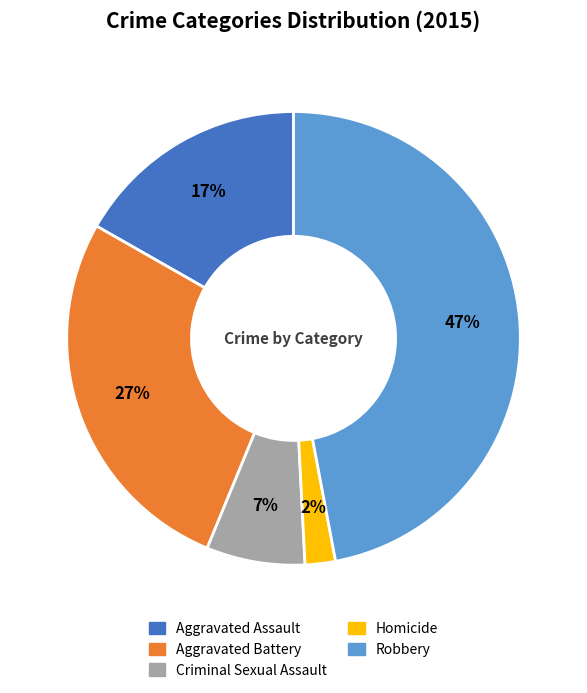

What is the ratio of the value at Robbery to the value at Aggravated Battery?

1.7